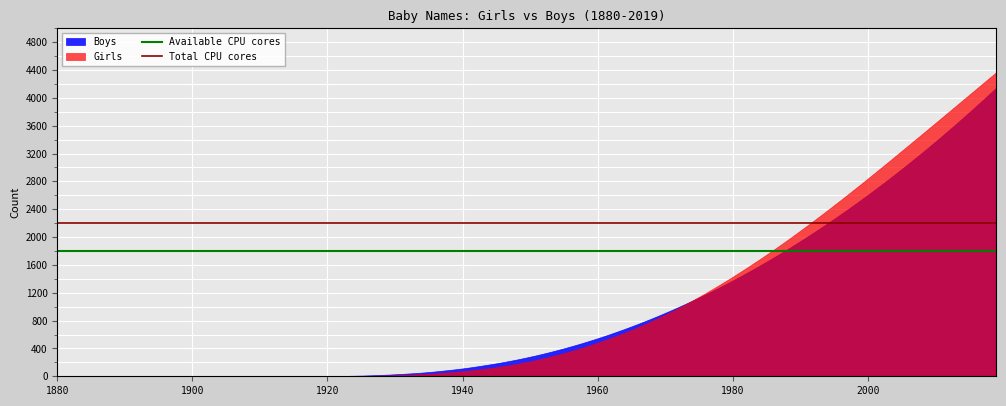

Which series has the largest range (max minus min)?

Girls